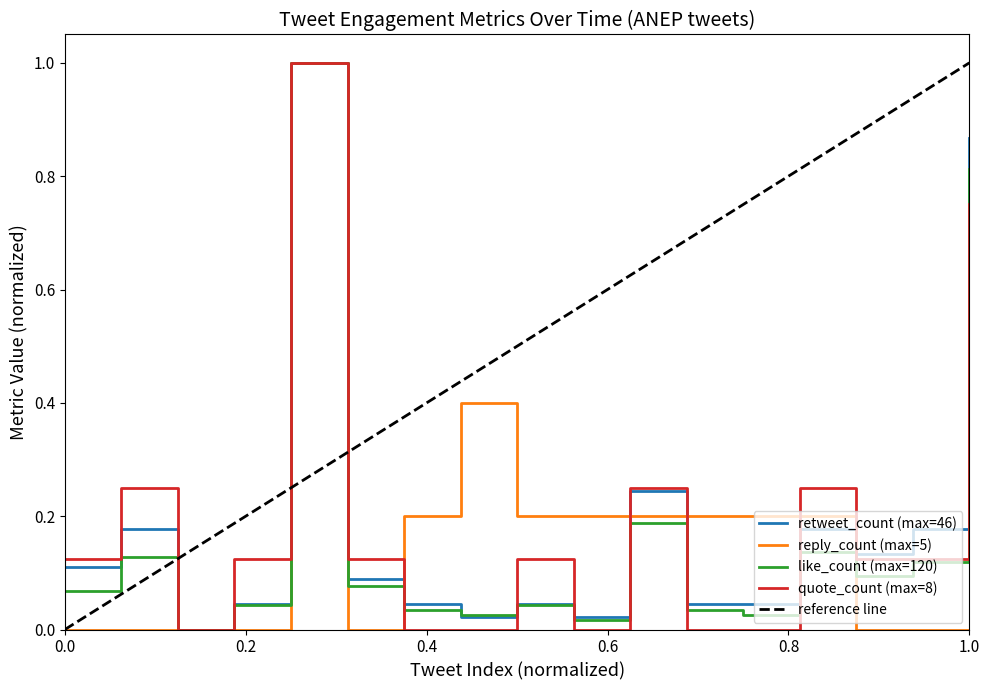

What is the difference between the maximum and second lowest values in the like_count series?

1.0